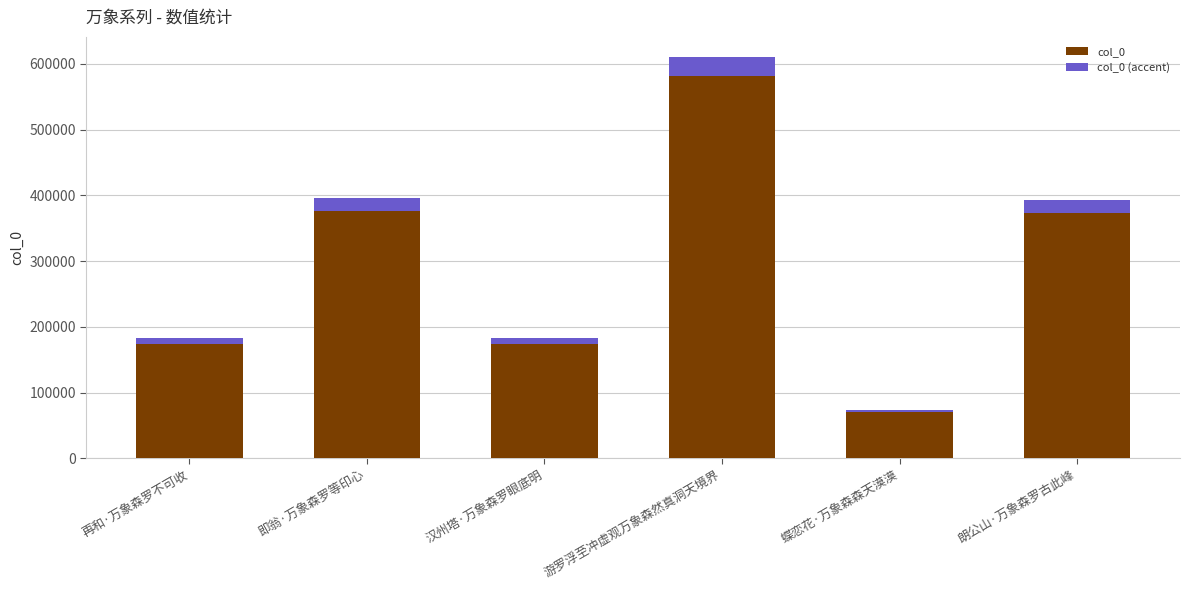

True or false: col_0 has a value of 174516.0 at 汉州塔·万象森罗眼底明.

True